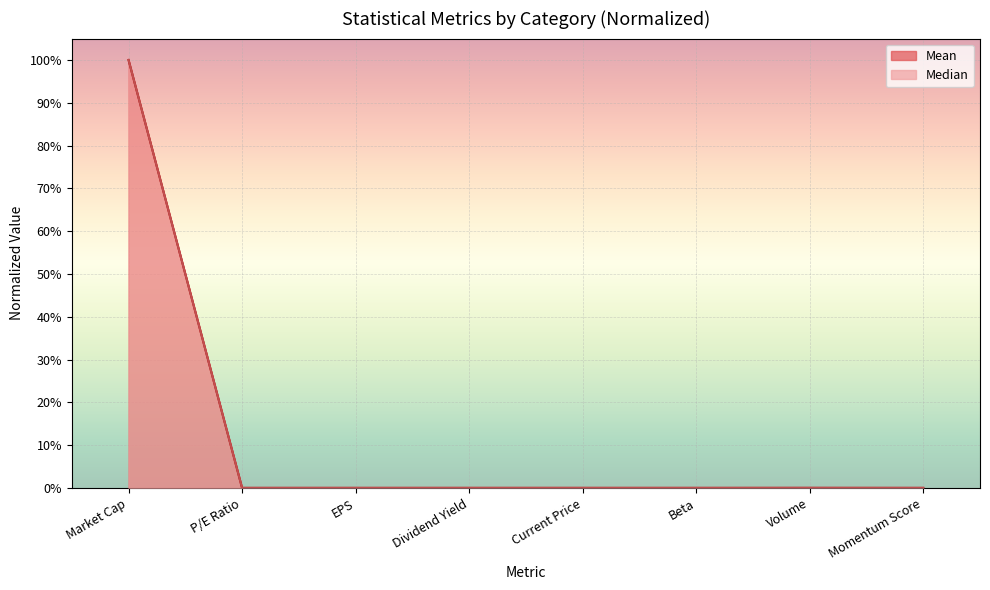

What is the label of the 1st point from the left?

Market Cap